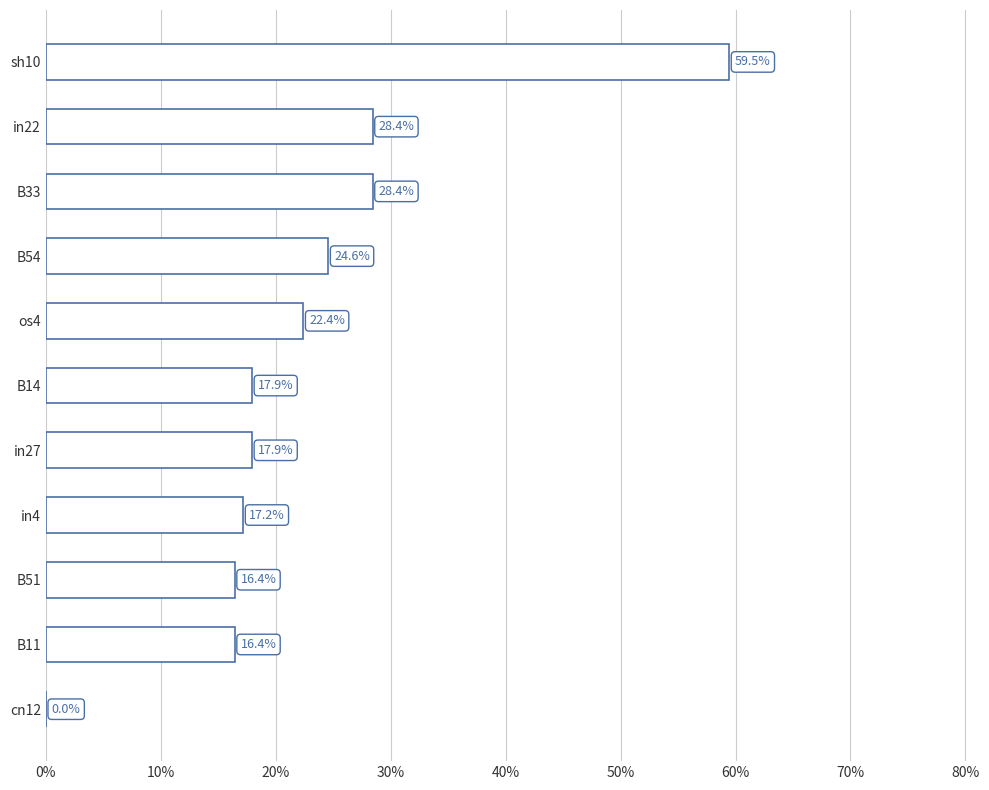

Are the bars horizontal?

Yes